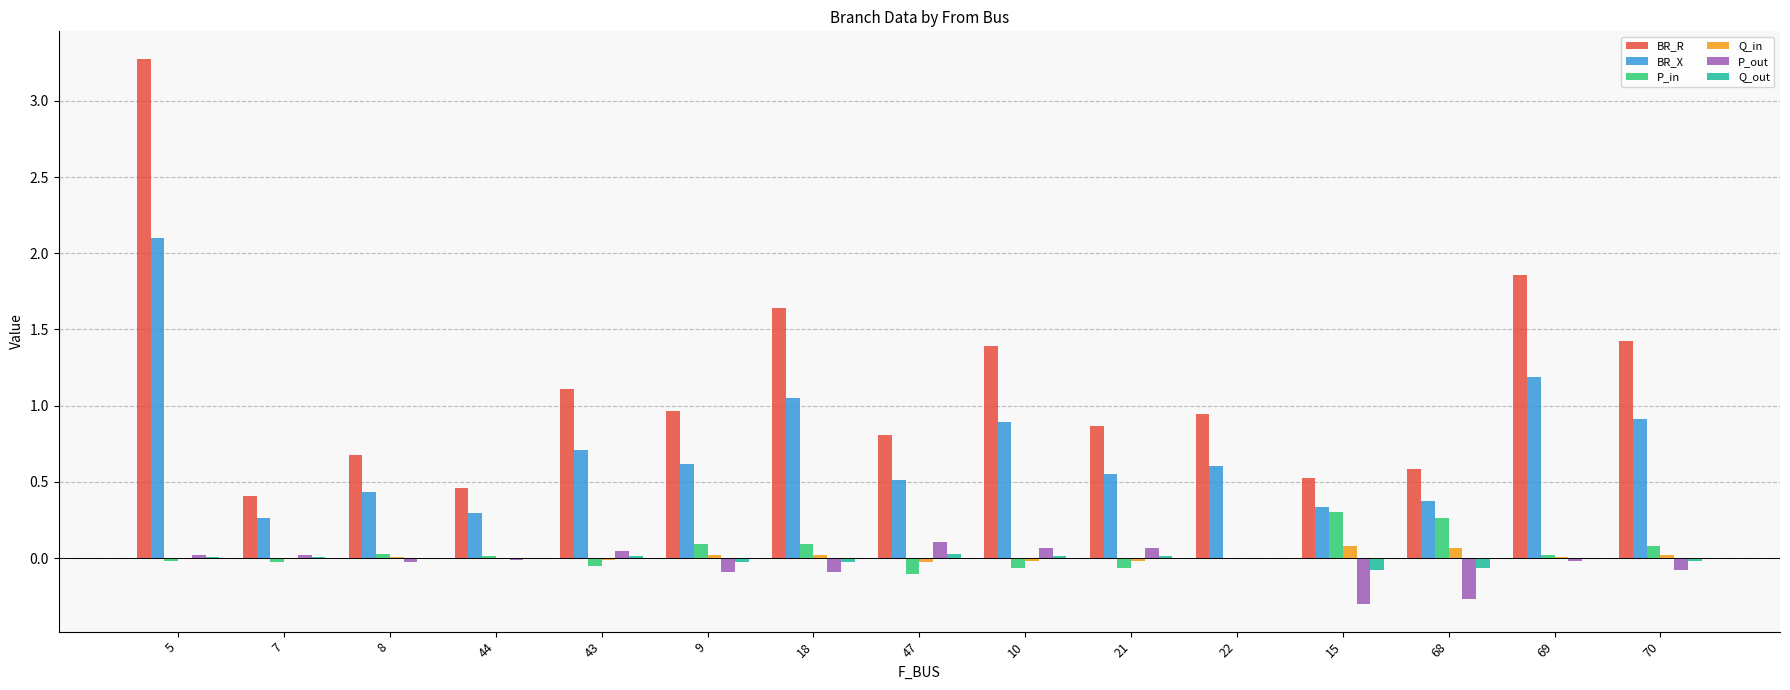

At which label does P_out reach its peak?

47